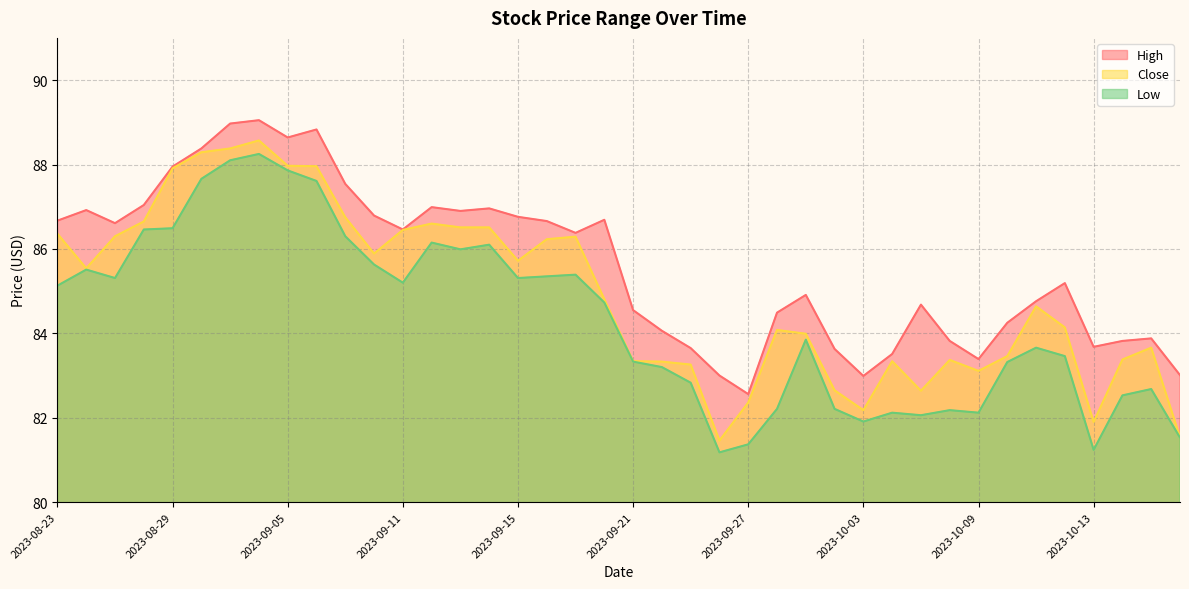

What is the total value across all series at 2023-09-21?

251.2